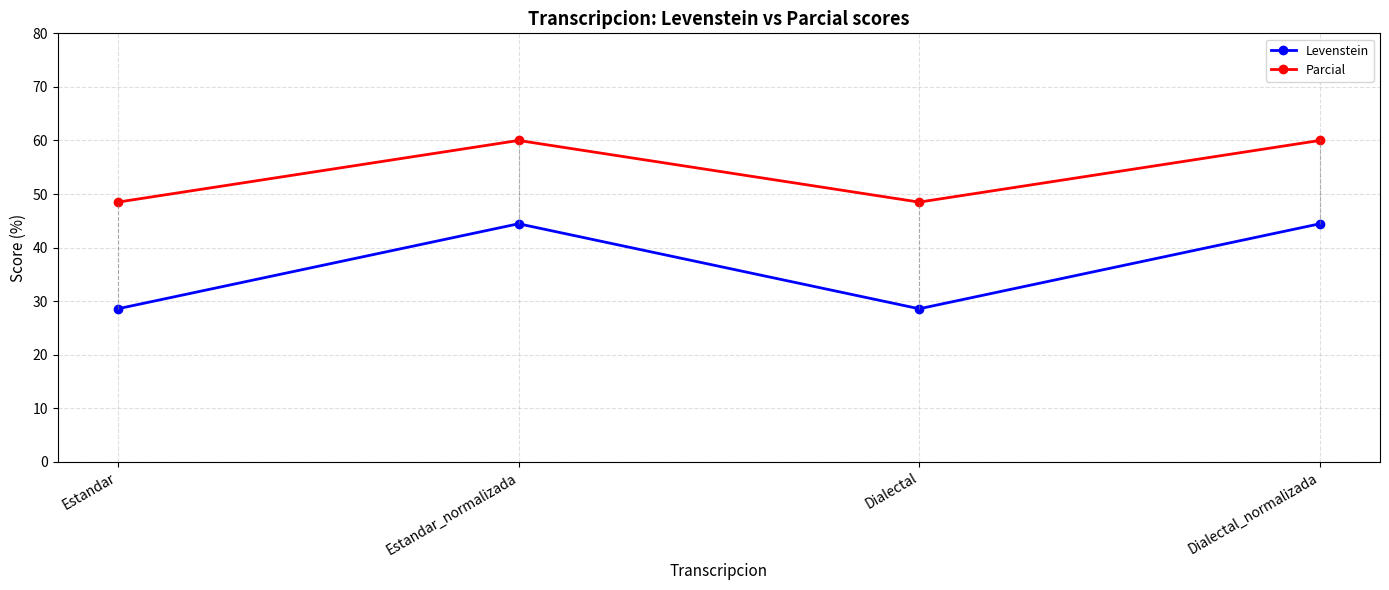

True or false: Levenstein and Parcial cross at least once.

False